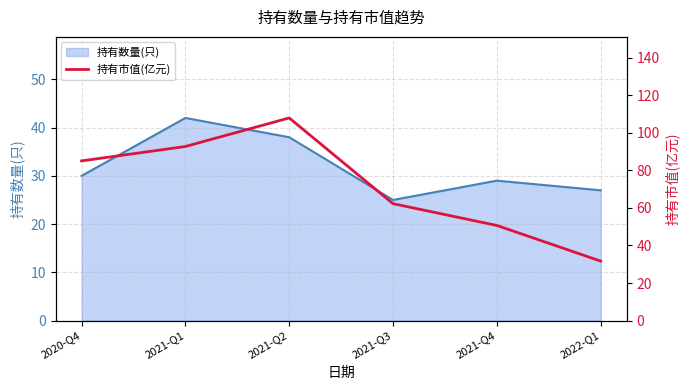

Is it true that the value at 2021-Q4 is 85.0?

False